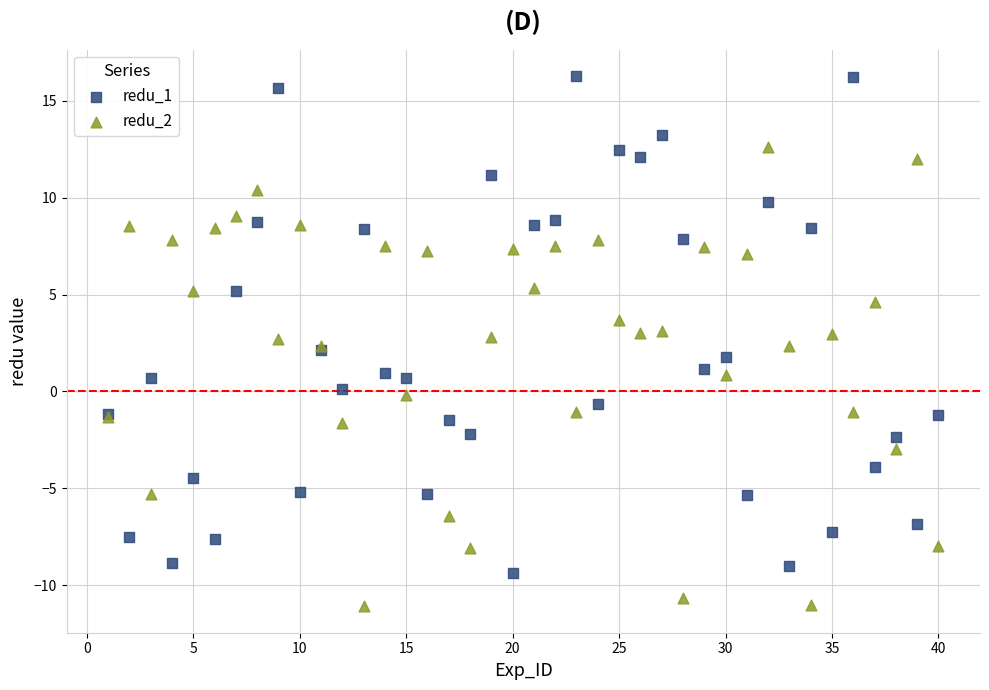

Which series reaches the minimum Y coordinate?

redu_2